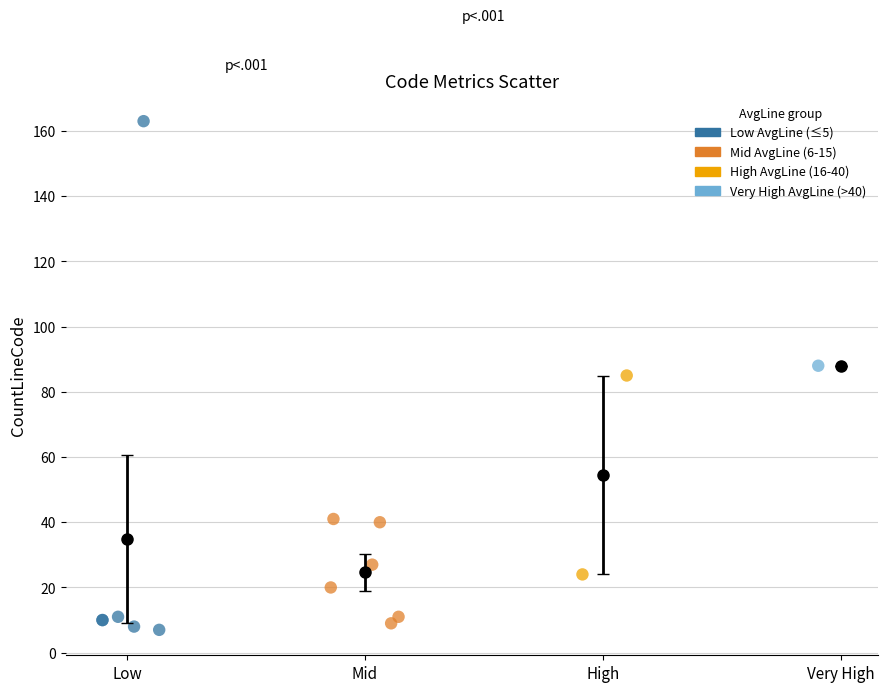

Which series contains the lowest Y value?

Low AvgLine (≤5)